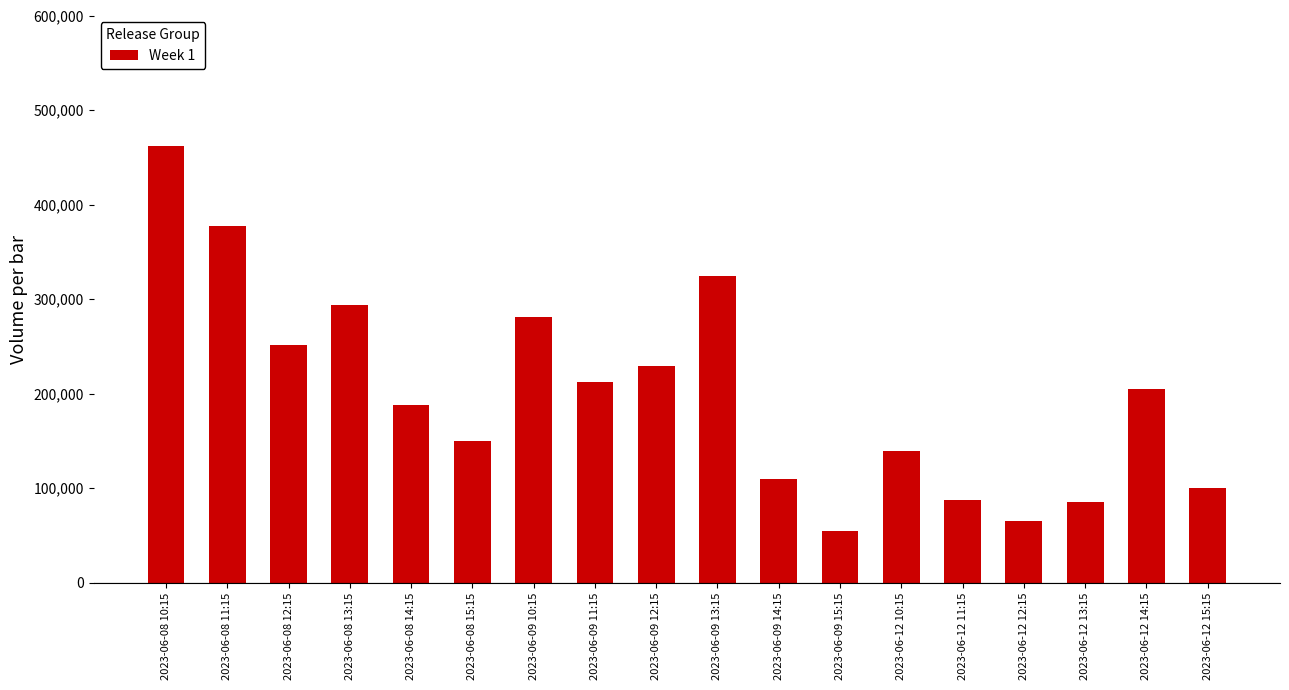

How many bars are there in total?

18